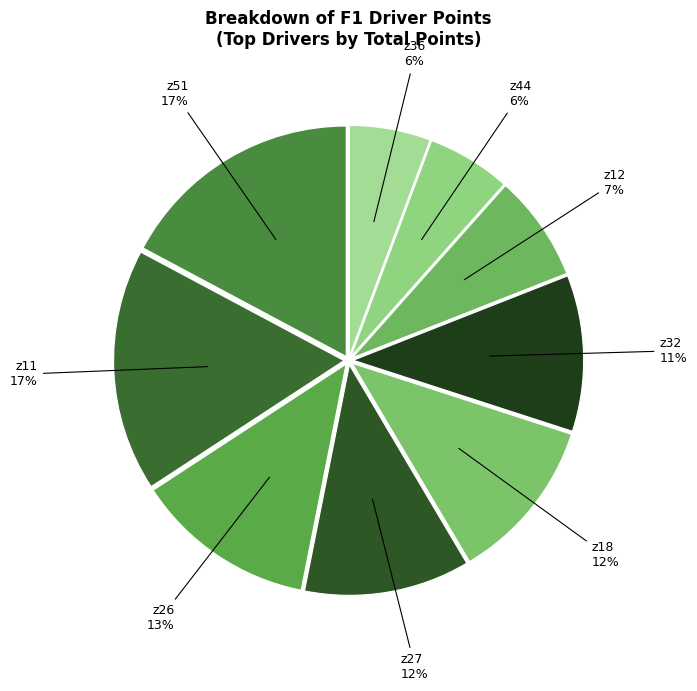

How many slices are in this pie chart?

9